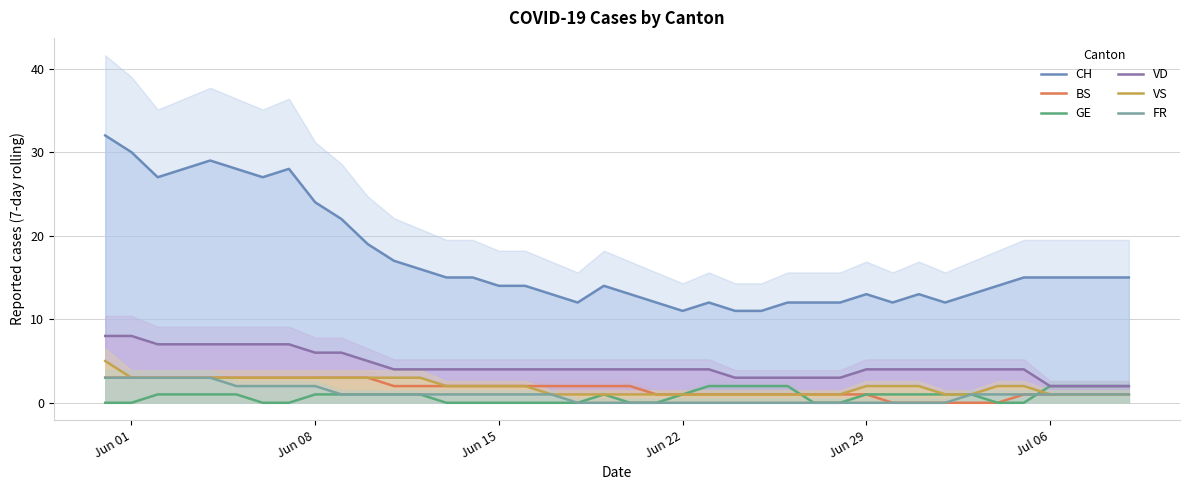

How many data points in CH are above 15?

13